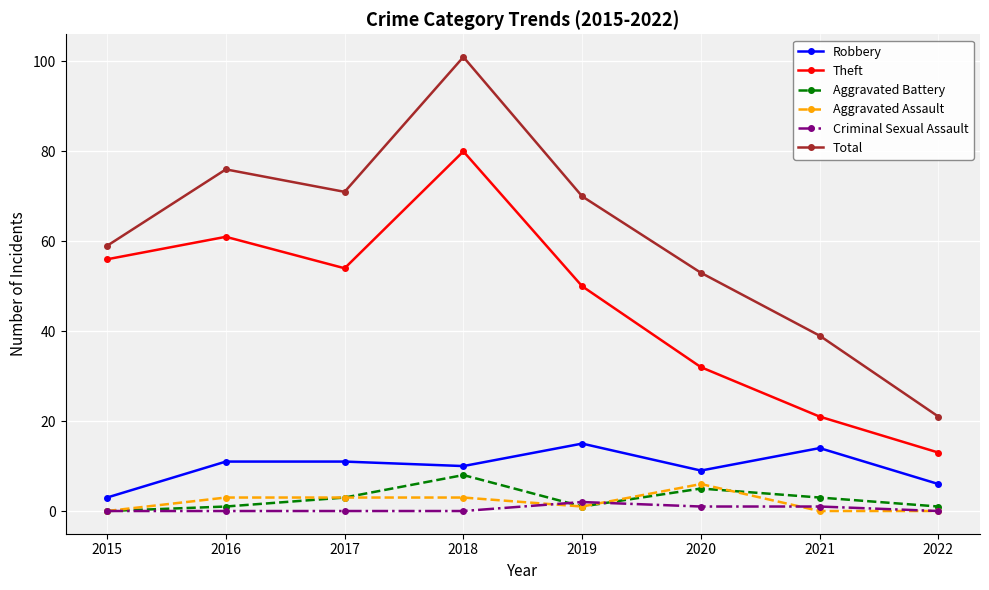

At which category does the chart reach its peak across all series?

2018